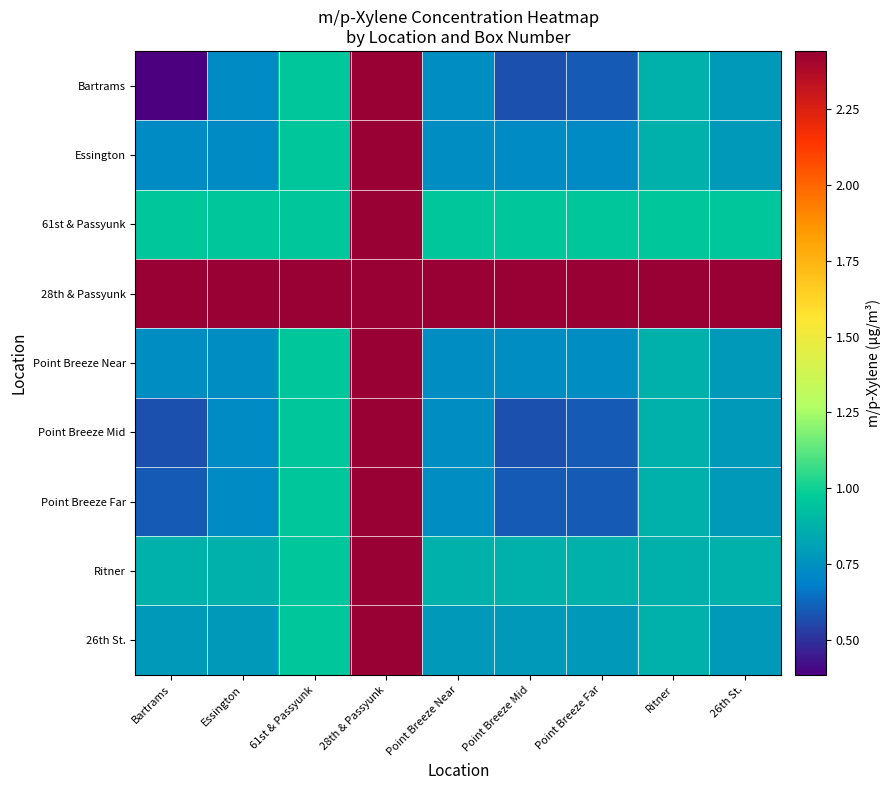

Which series has the largest range (max minus min)?

Bartrams